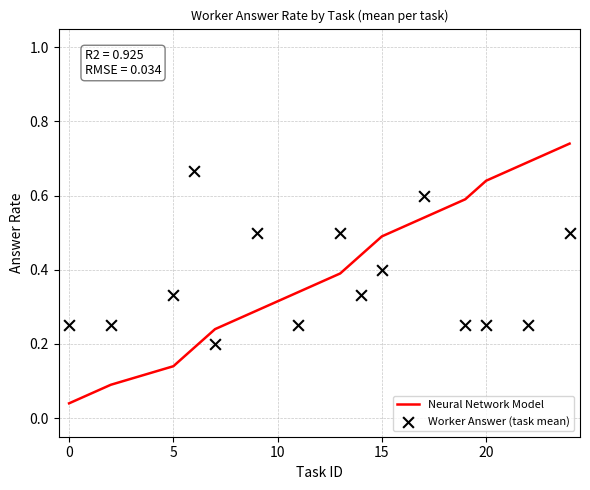

What are all the series names shown in the legend?

Neural Network Model, Worker Answer (task mean)